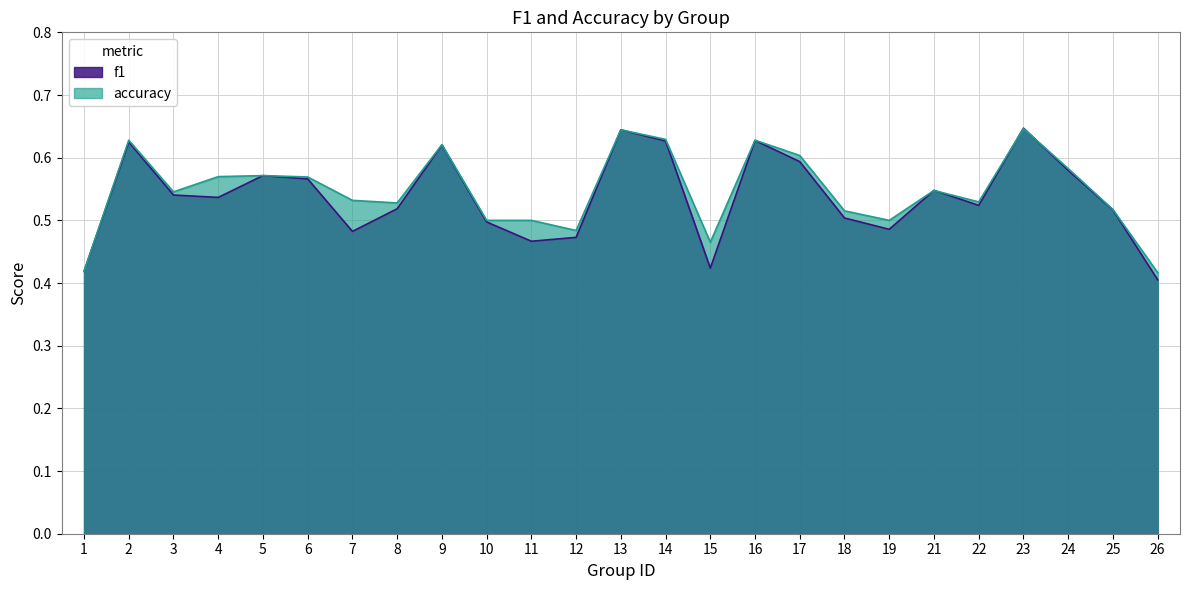

How many interior local peaks does the f1 series have?

7